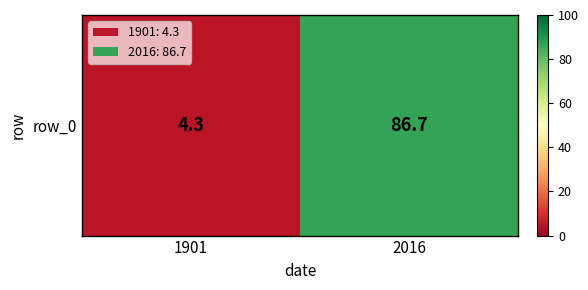

Where is the data nearest to the value 45?

1901